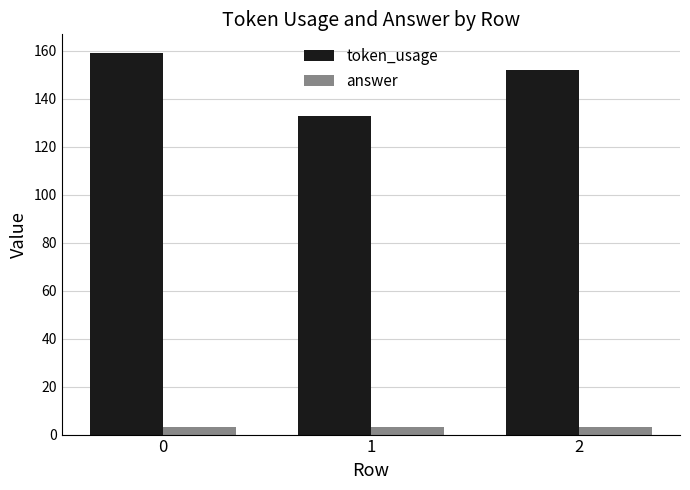

Reading left to right, extract all data points from this chart.

token_usage: 159	133	152
answer: 3	3	3